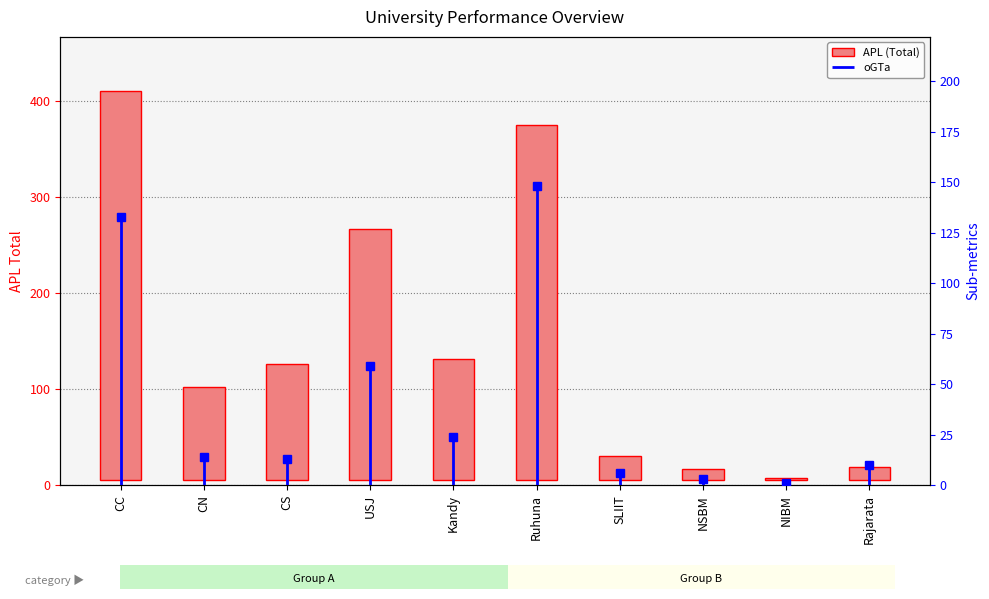

What is the label of the 3rd bar from the left?

CS